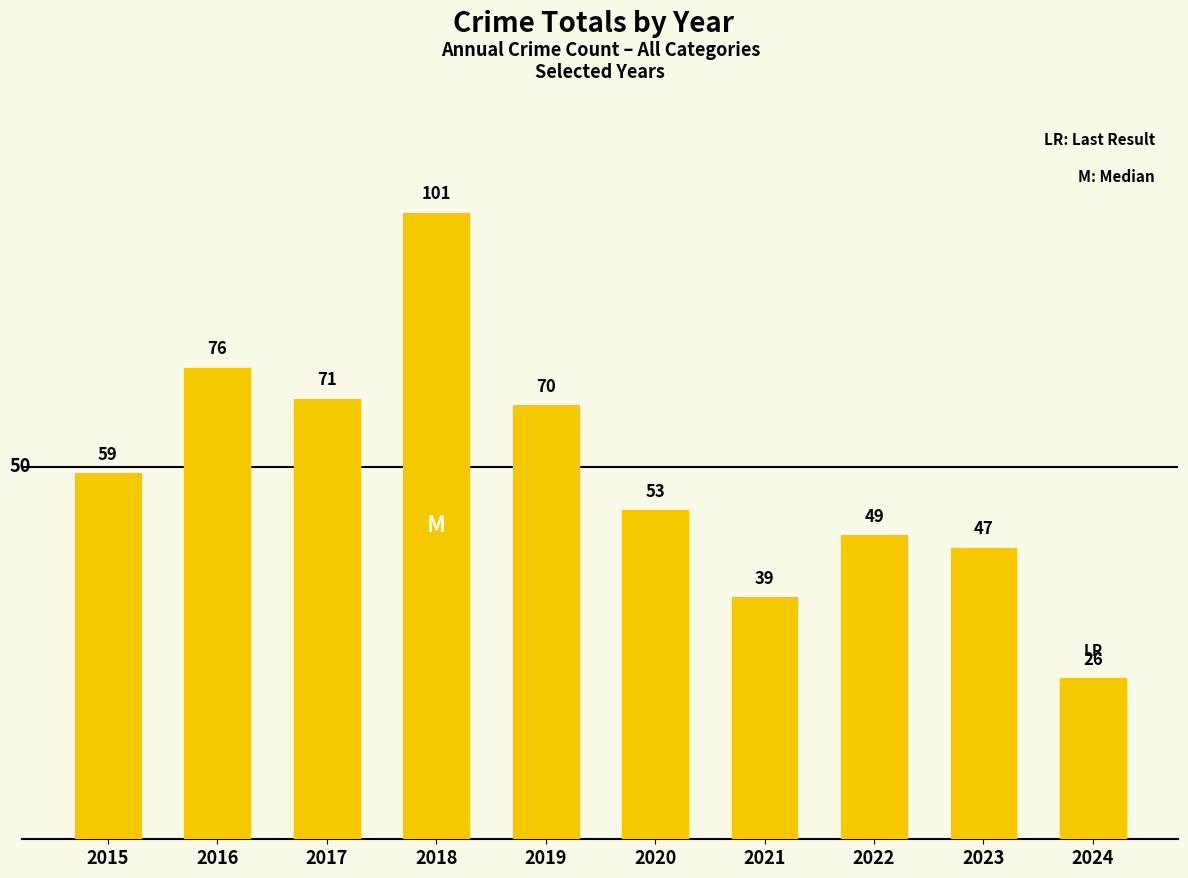

What is the ratio of the value at 2019 to the value at 2021?

1.8